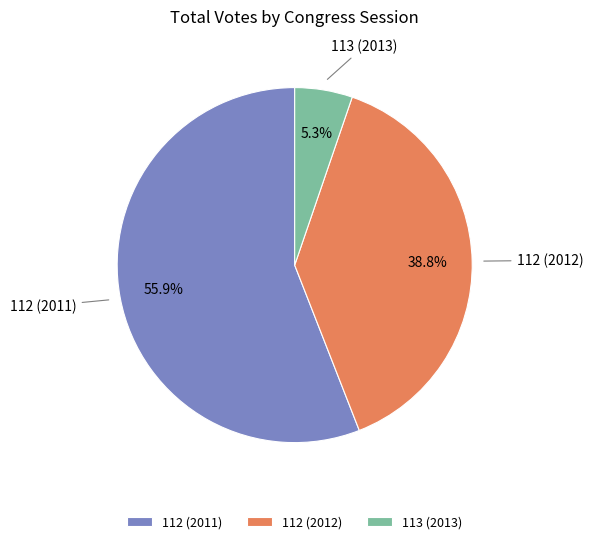

Combined, do 112 (2011) and 112 (2012) account for over 50%?

Yes